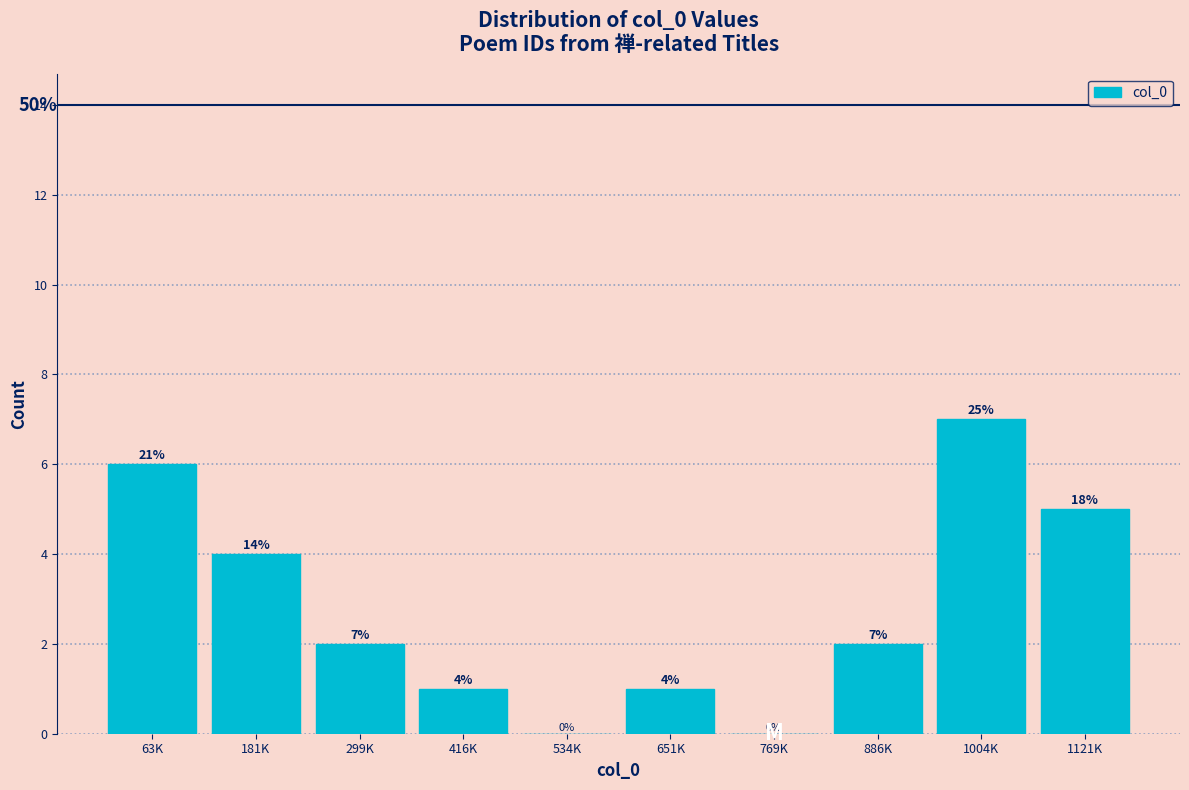

Reading left to right, transcribe all the data shown in this chart.

63K=6	181K=4	299K=2	416K=1	534K=0	651K=1	769K=0	886K=2	1004K=7	1121K=5